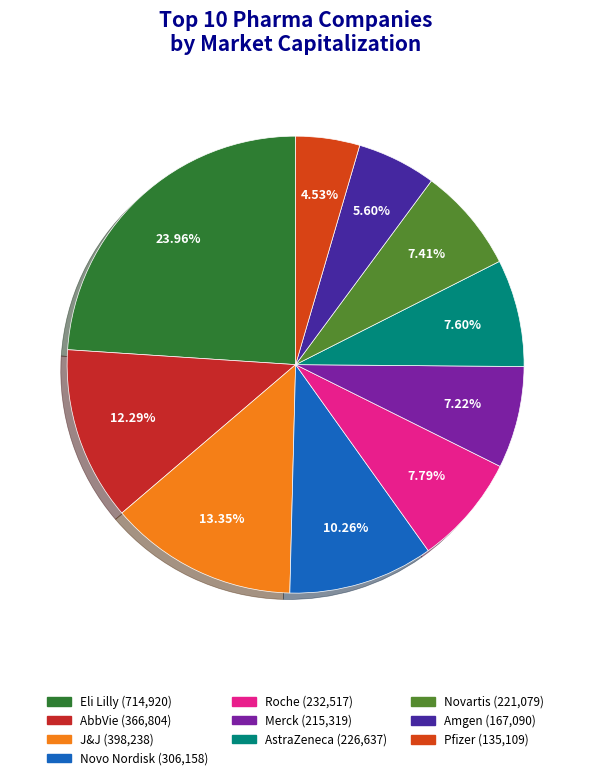

To the nearest percent, what is the difference between the largest and smallest slice percentages?

19%